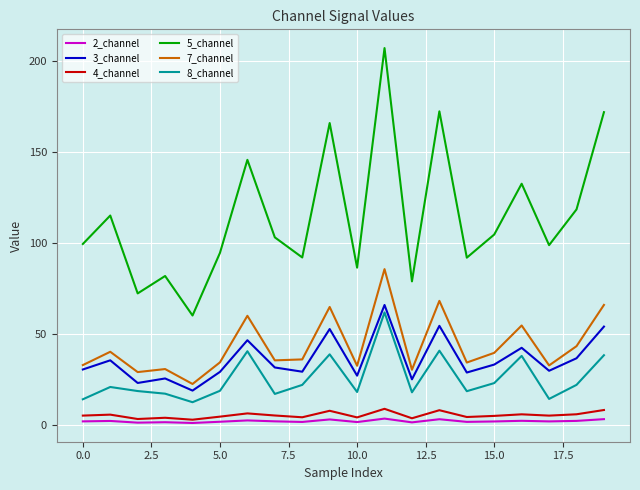

True or false: 2_channel and 7_channel cross at least once.

False